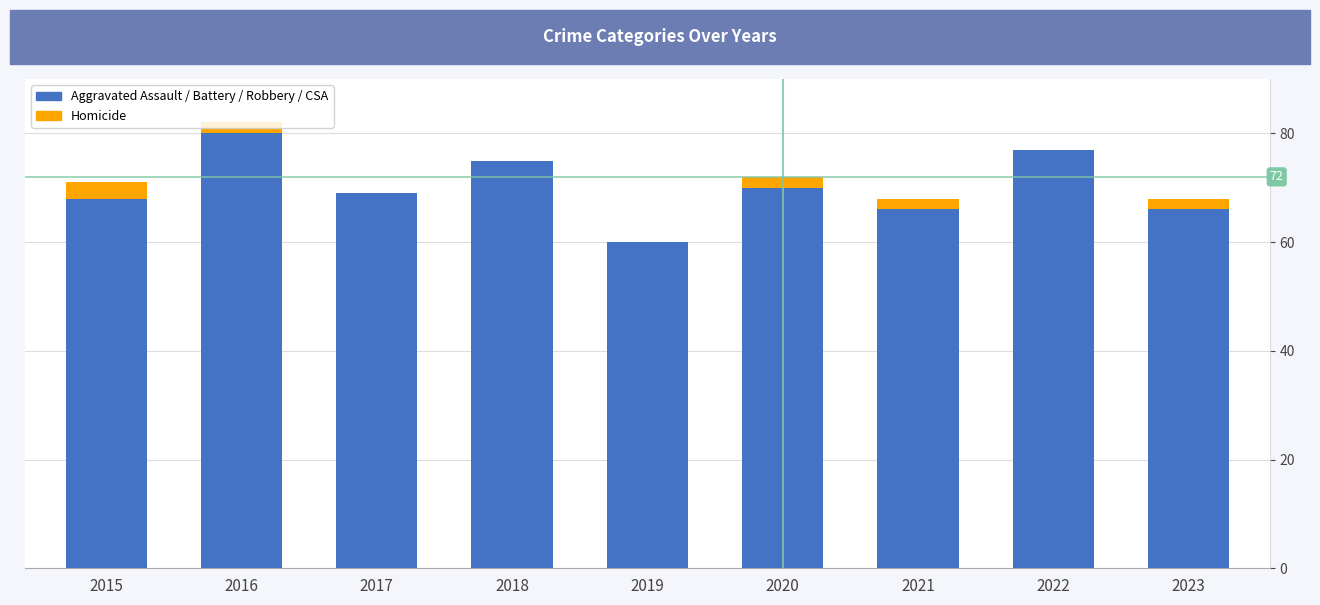

Count the number of data series in this chart.

2